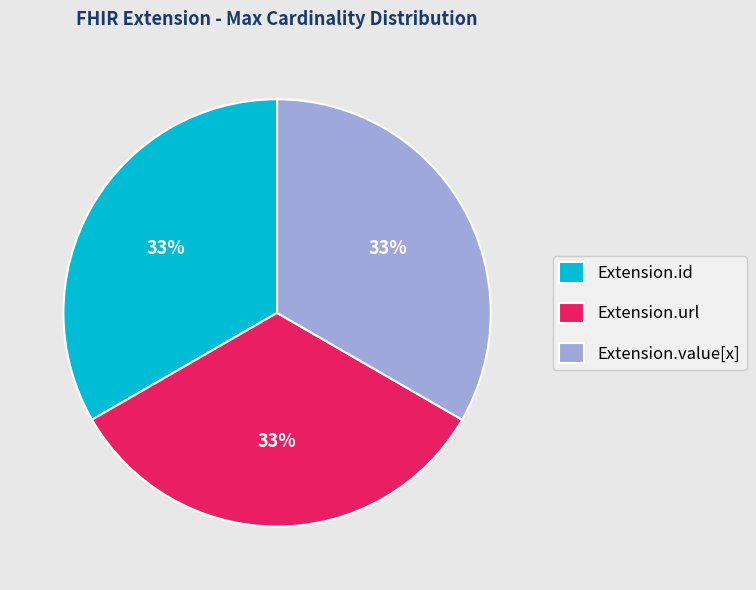

How many segments does this pie chart have?

3